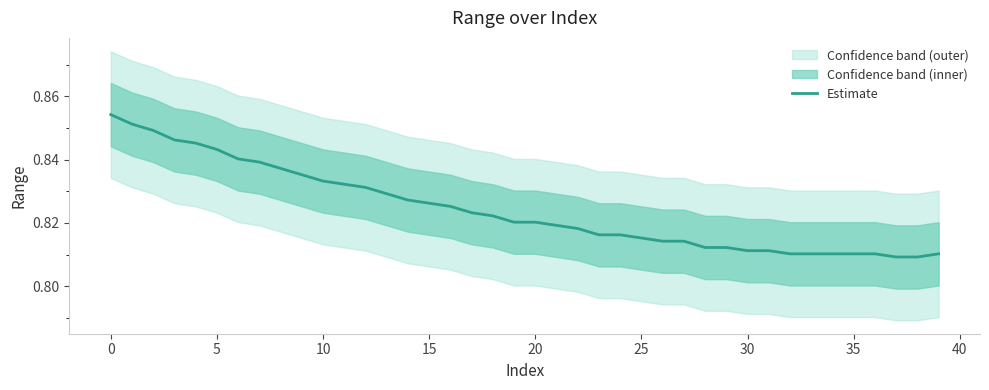

Reading left to right, list all the values displayed in this chart.

0.9	0.9	0.8	0.8	0.8	0.8	0.8	0.8	0.8	0.8	0.8	0.8	0.8	0.8	0.8	0.8	0.8	0.8	0.8	0.8	0.8	0.8	0.8	0.8	0.8	0.8	0.8	0.8	0.8	0.8	0.8	0.8	0.8	0.8	0.8	0.8	0.8	0.8	0.8	0.8